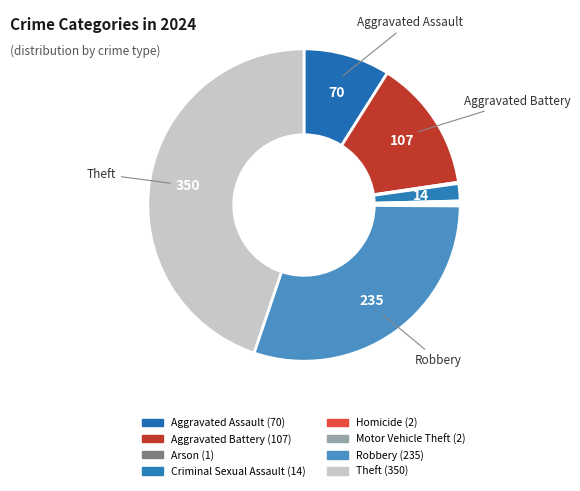

Which category has the smallest portion of the pie?

Arson